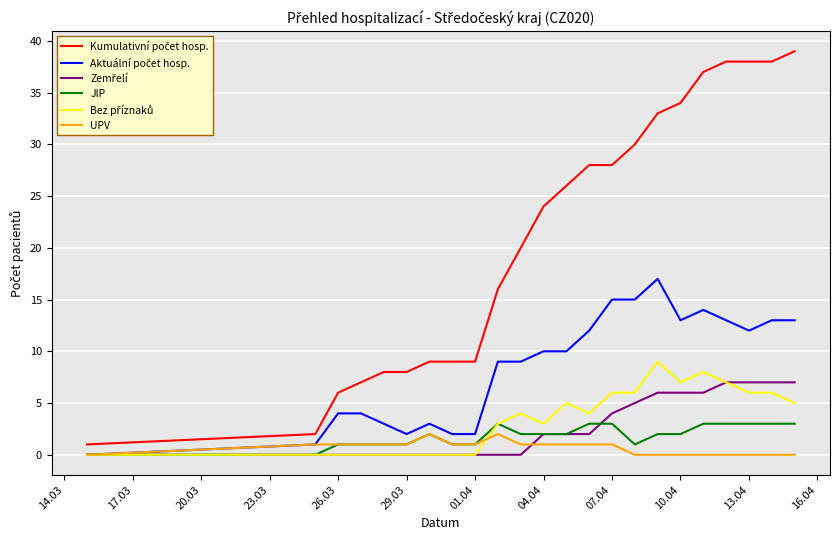

How many lines are shown in the chart?

6